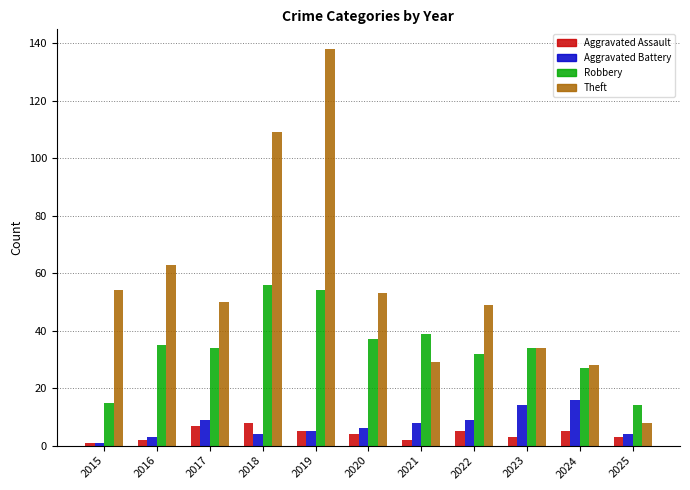

Are the bars grouped side by side (vs. stacked)?

Yes